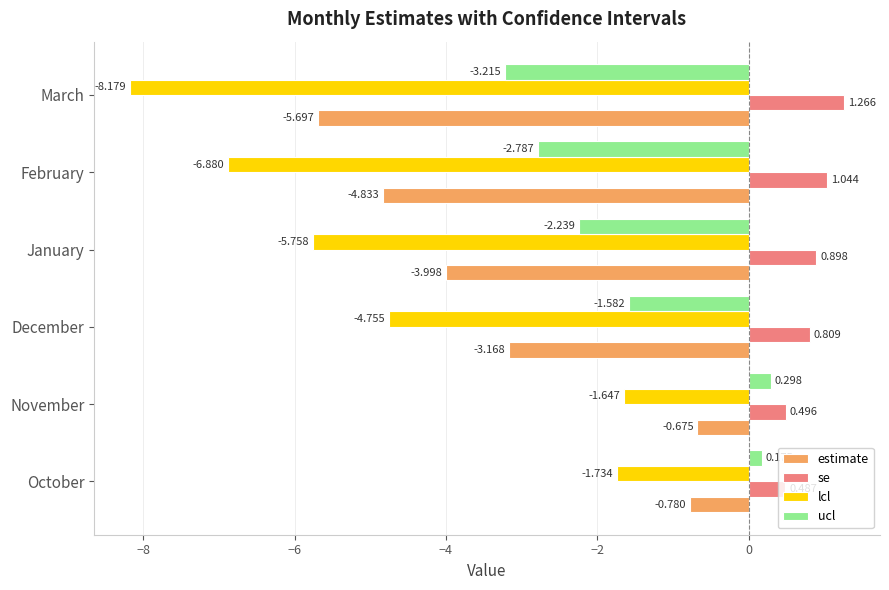

At October, list the series in order from largest to smallest.

se, ucl, estimate, lcl